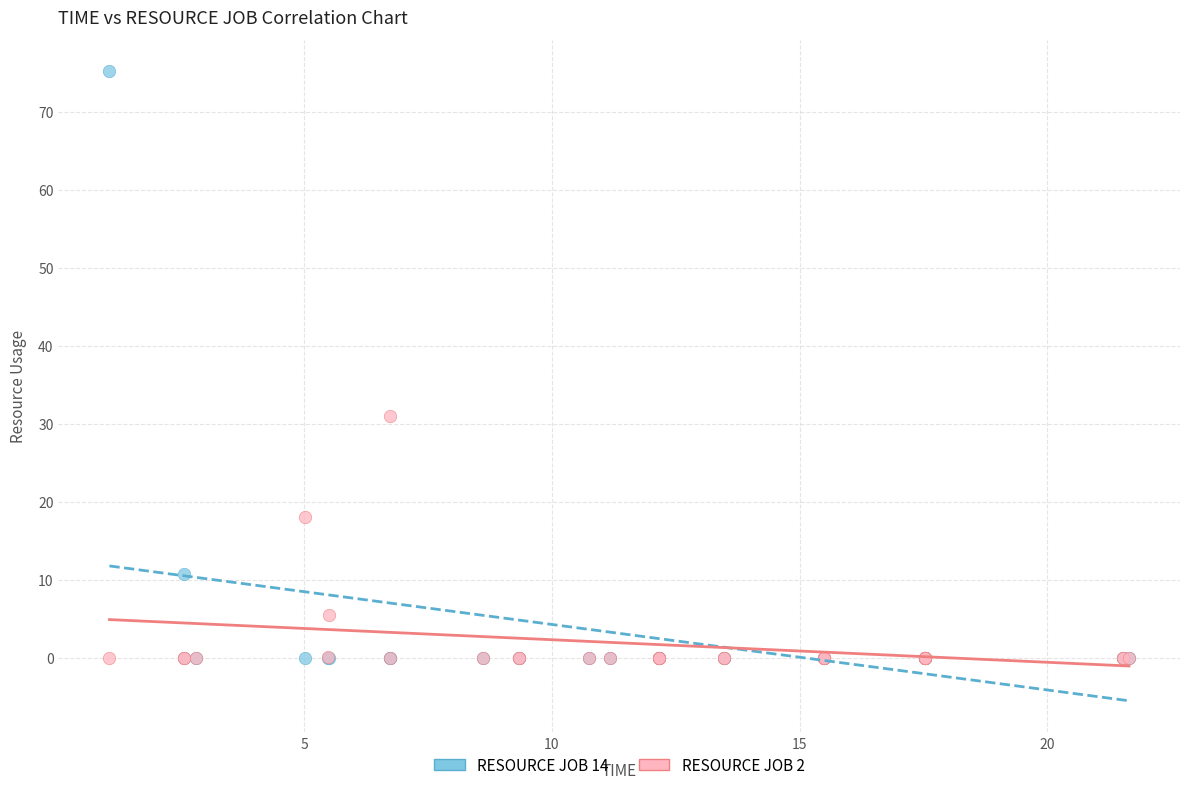

What are all the series names shown in the legend?

RESOURCE JOB 14, RESOURCE JOB 2